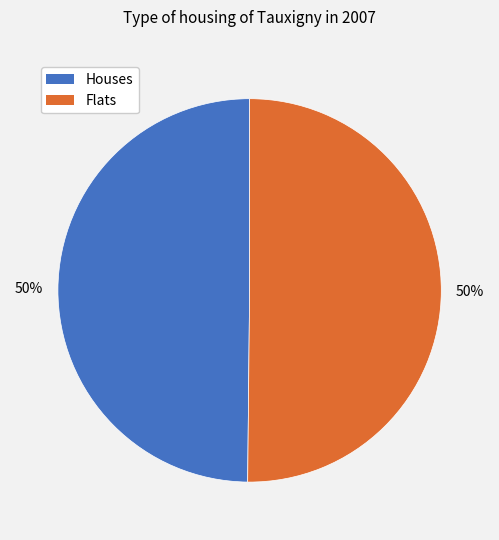

What percentage is the Flats slice, to the nearest percent?

50%